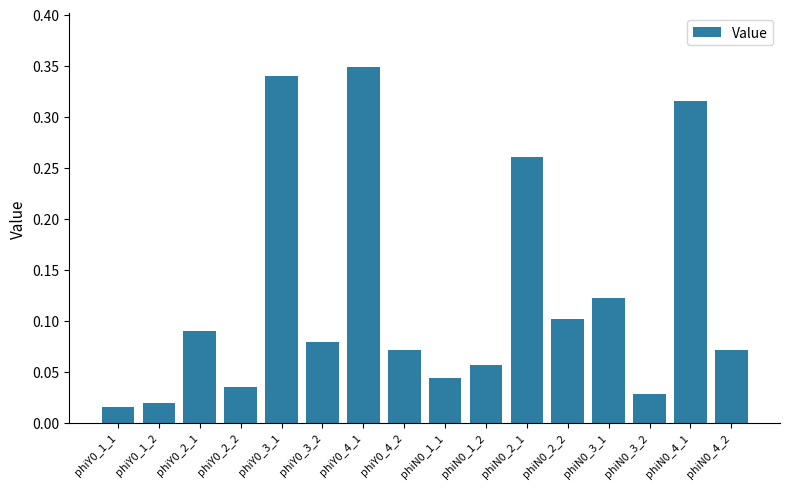

What position from the right is phiY0_1_2?

15